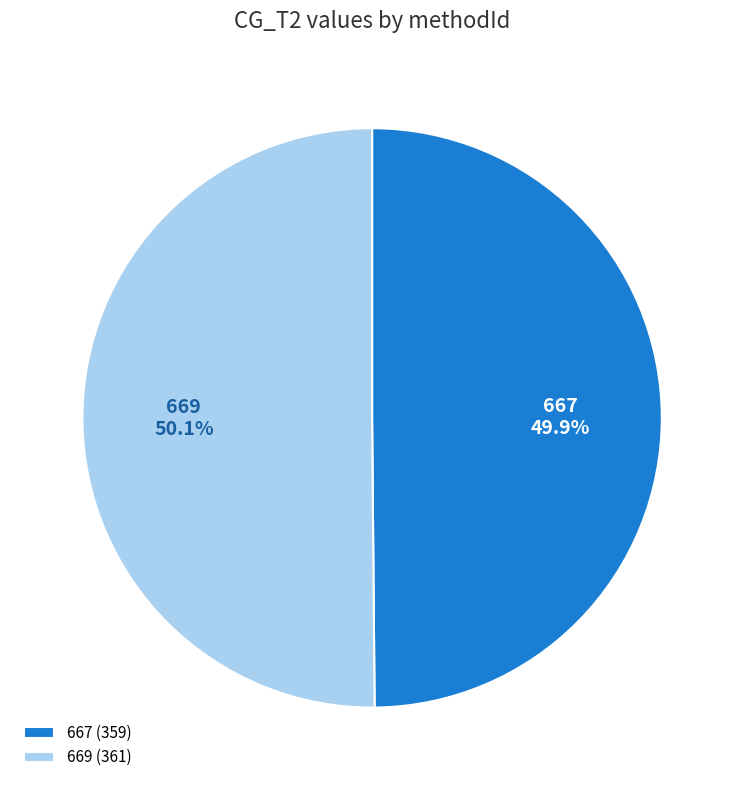

Do 669 and 667 together represent more than half of the pie?

Yes